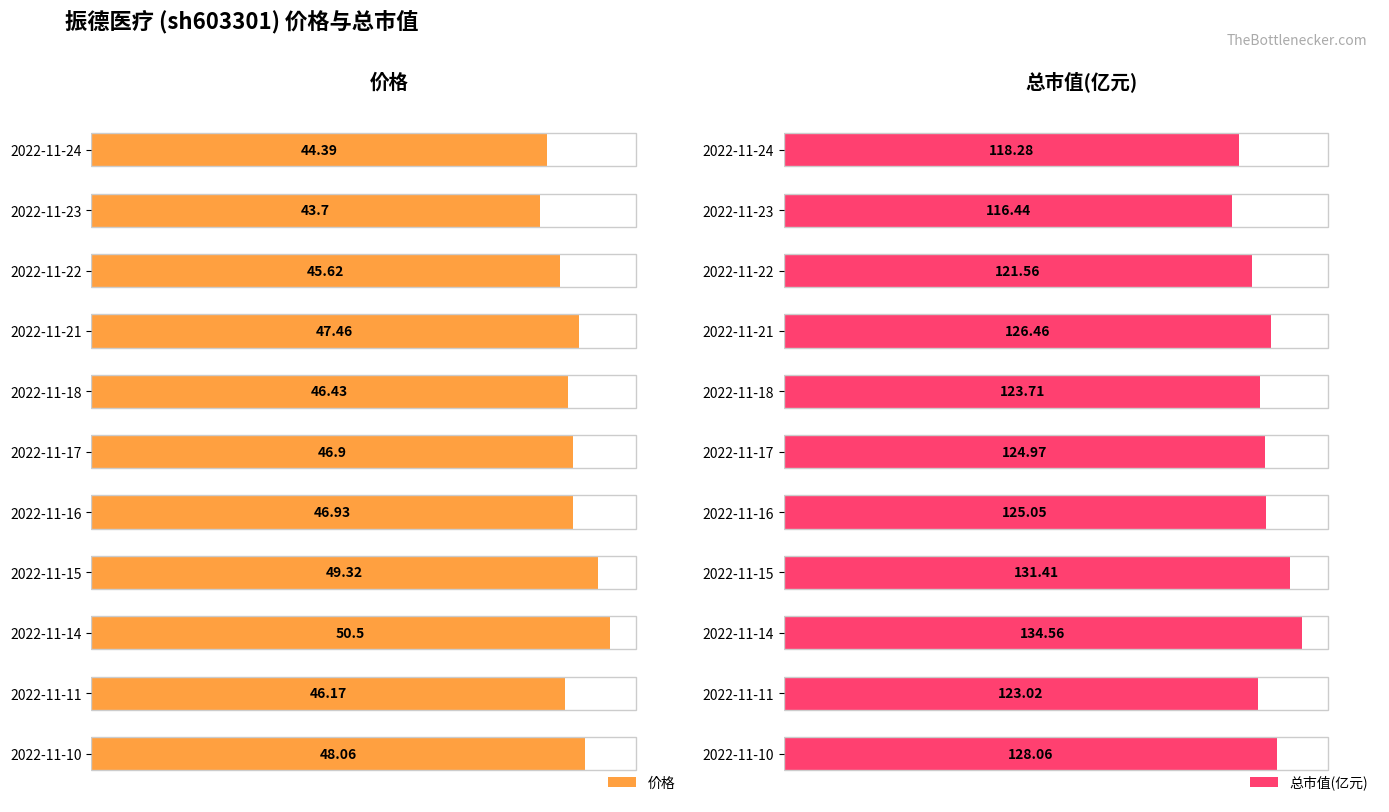

List the labels in order of 价格 value, largest first.

2022-11-14, 2022-11-15, 2022-11-10, 2022-11-21, 2022-11-16, 2022-11-17, 2022-11-18, 2022-11-11, 2022-11-22, 2022-11-24, 2022-11-23